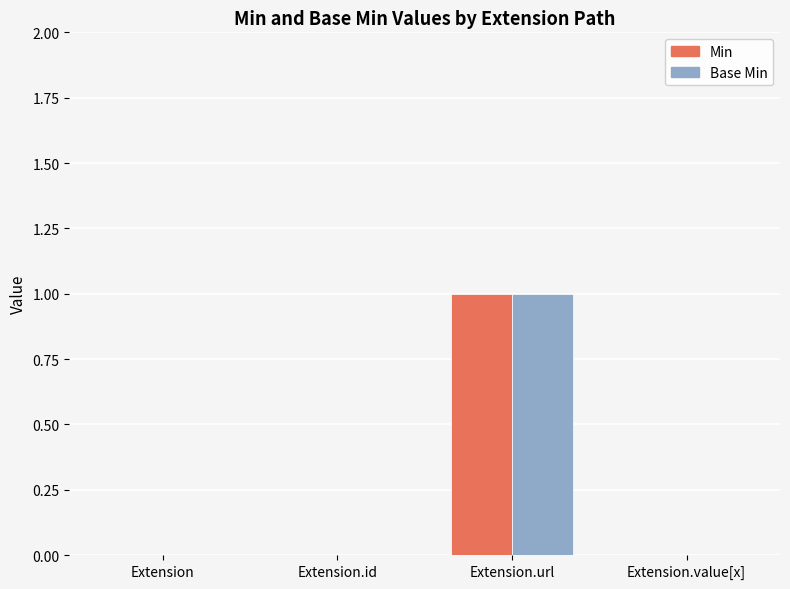

What is the difference between the Base Min values at Extension.url and Extension.value[x]?

1